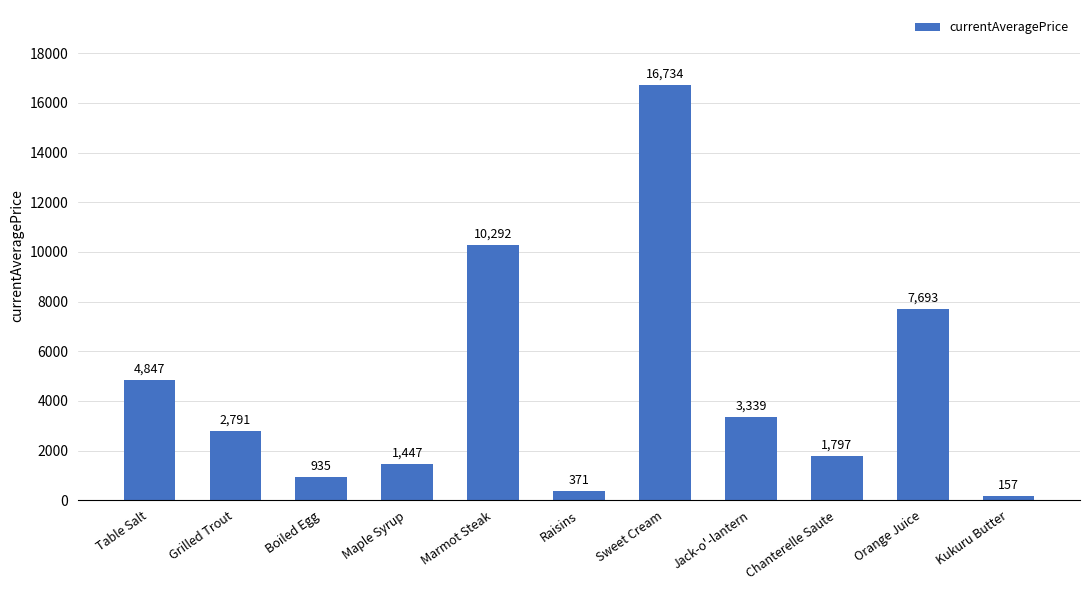

What is the maximum value shown in the chart?

16734.0